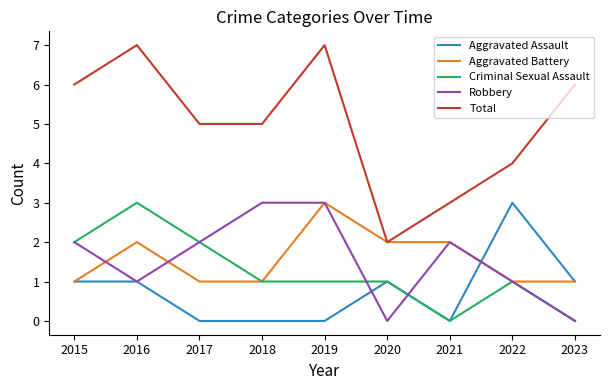

Does the chart have visible grid lines?

No